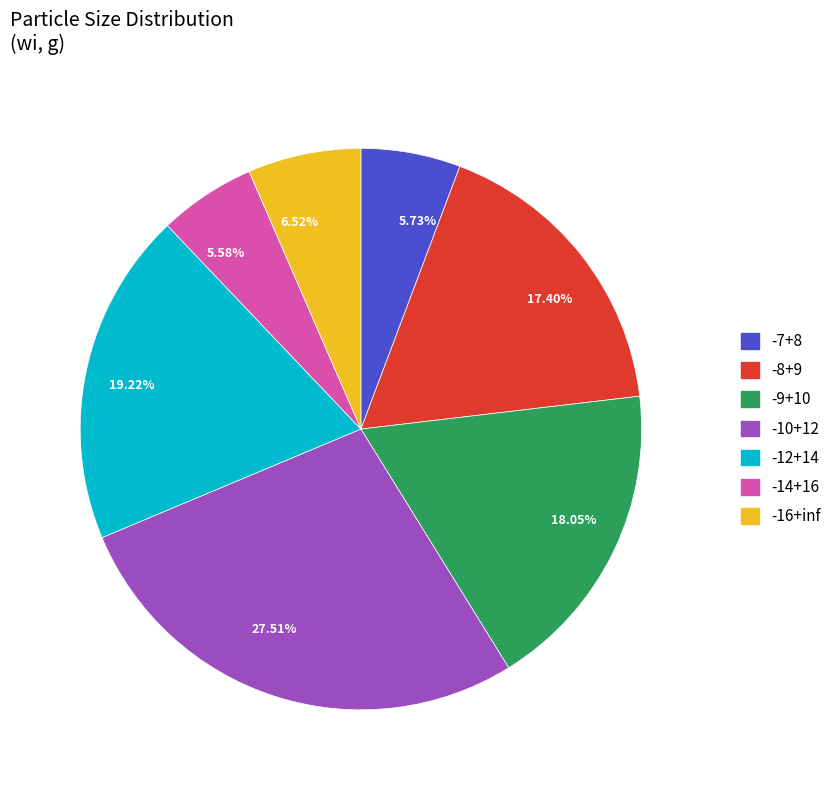

Count the number of slices in the pie.

7